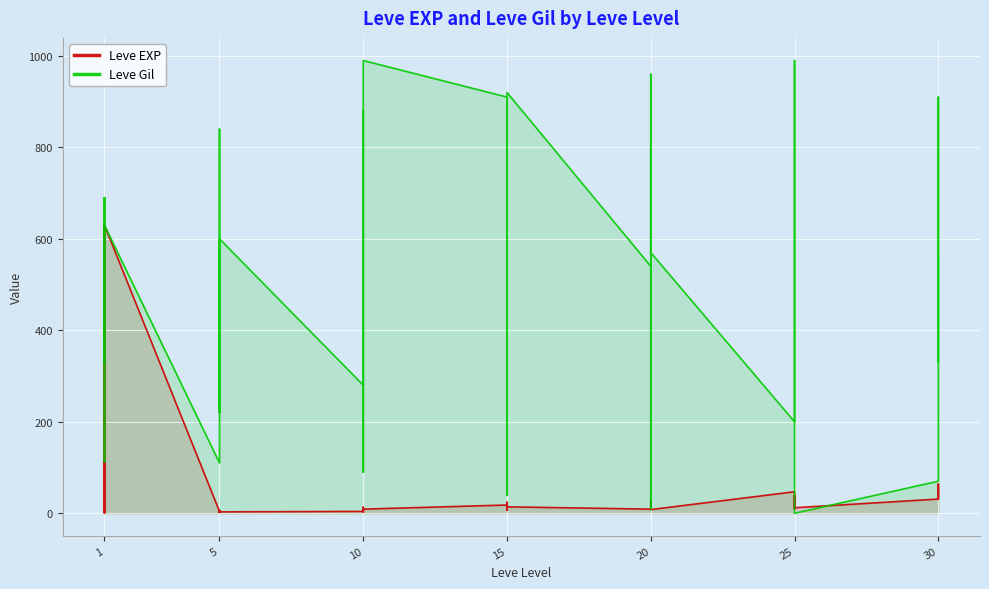

What is the sum of all Leve EXP values?

1881